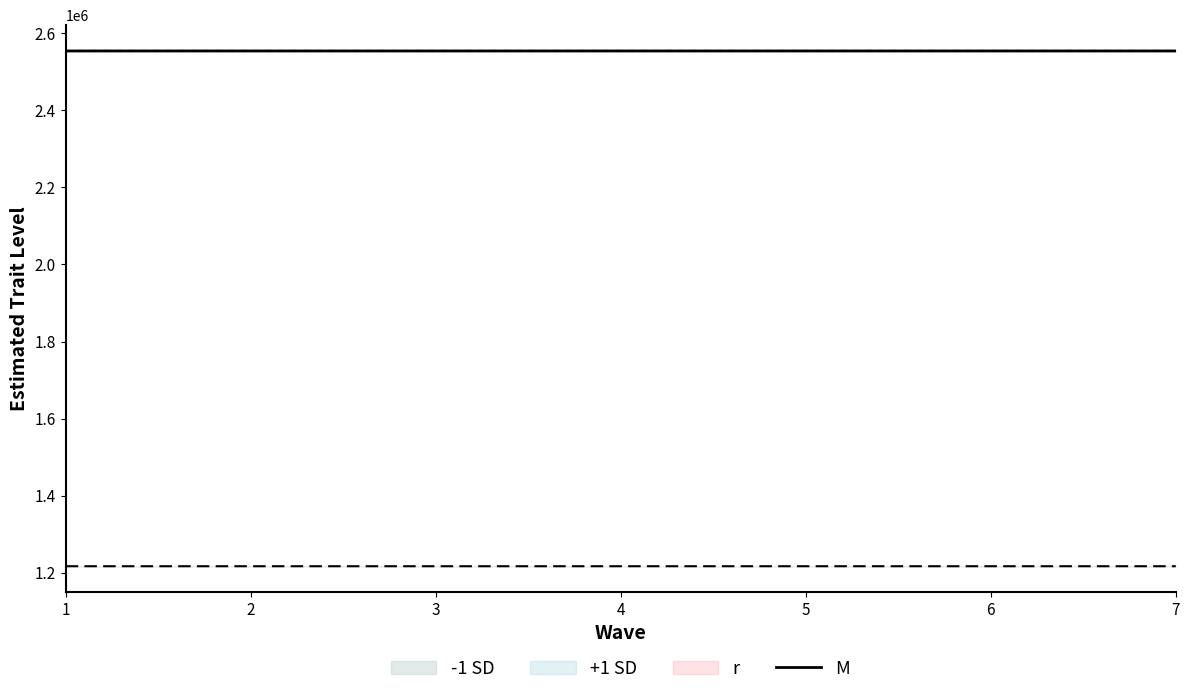

What is the average value?

2553465.4